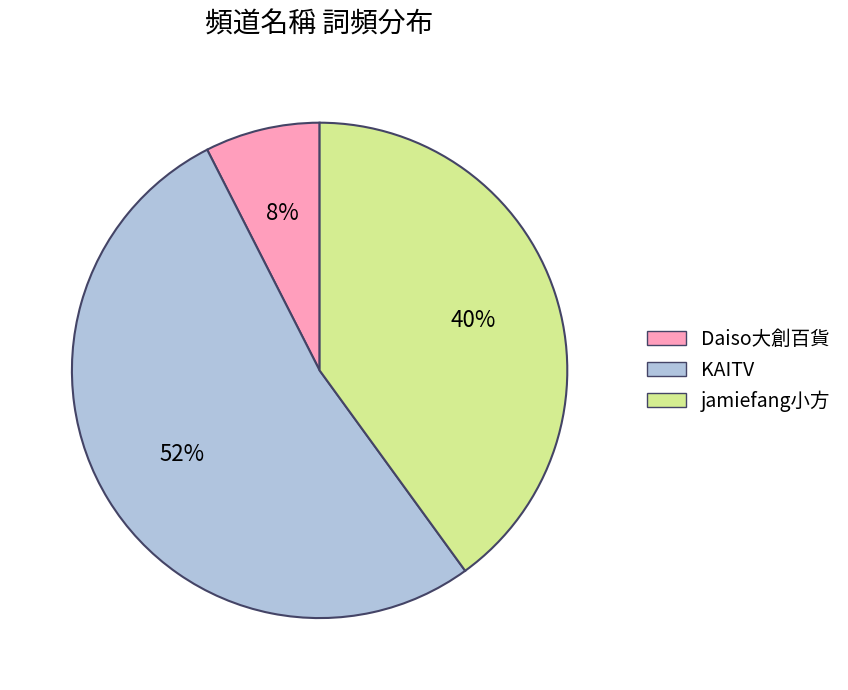

Does jamiefang小方 represent more than half of the total?

No